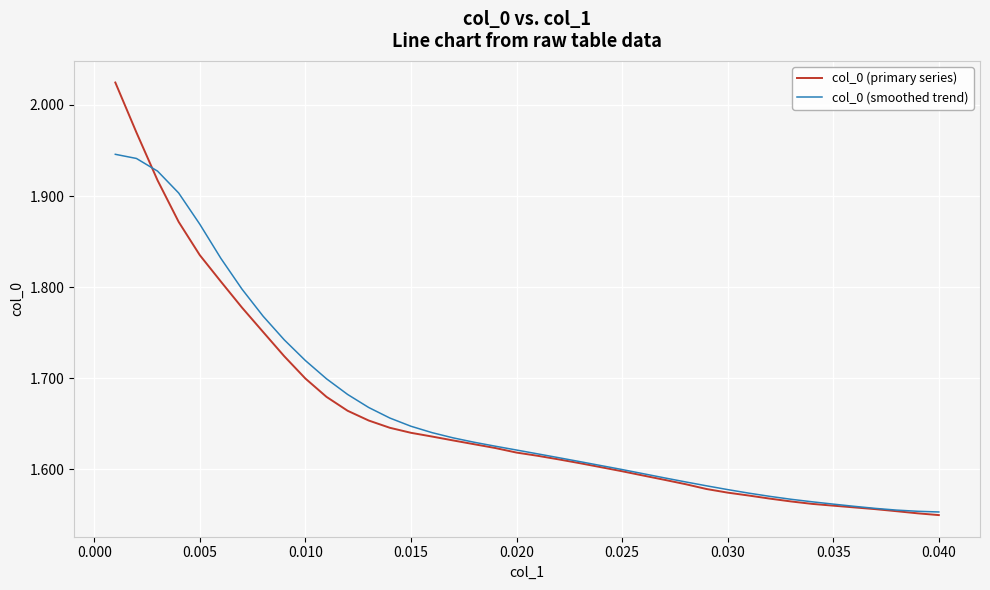

Rank the series by their maximum value, from highest to lowest.

col_0 (primary series), col_0 (smoothed trend)